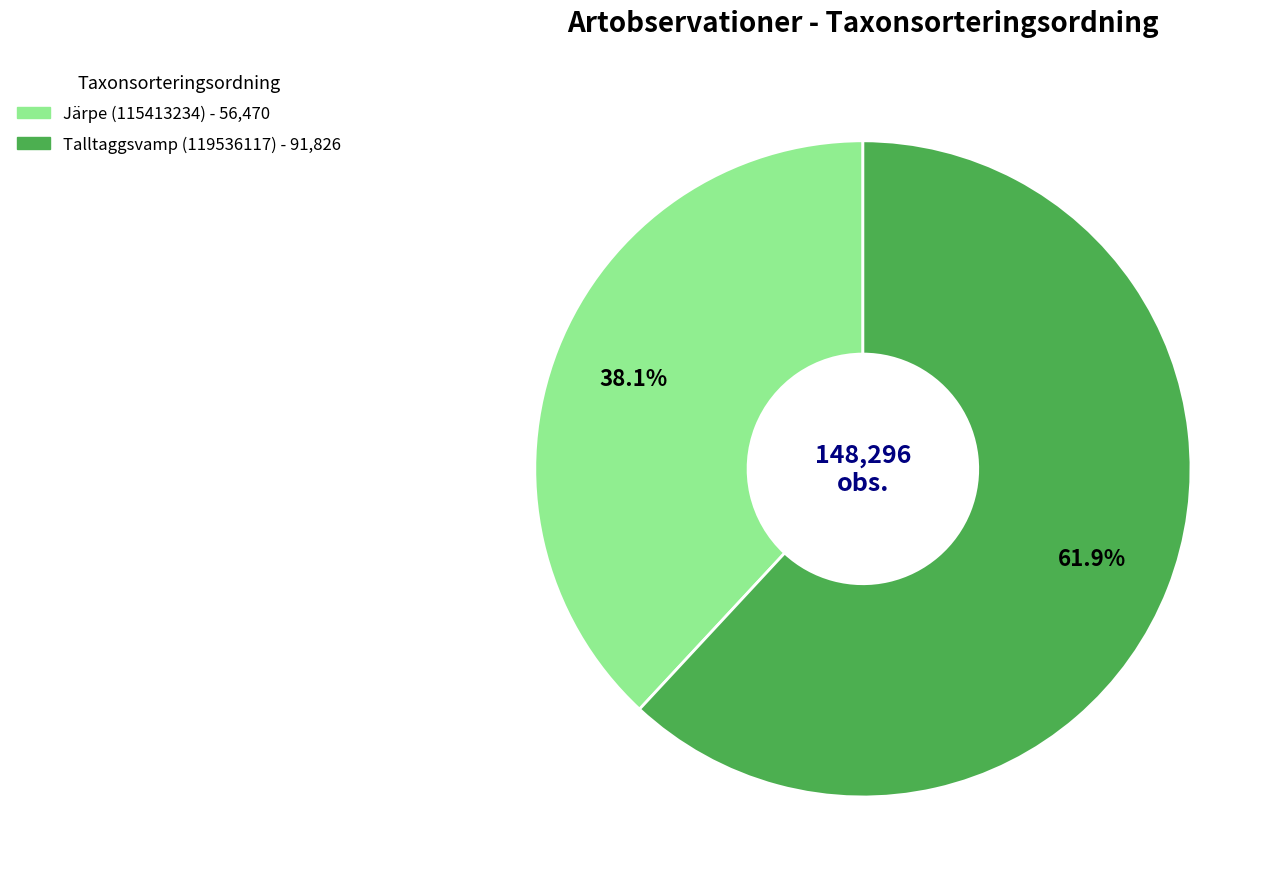

Rank the categories by value from highest to lowest.

Talltaggsvamp (119536117), Järpe (115413234)